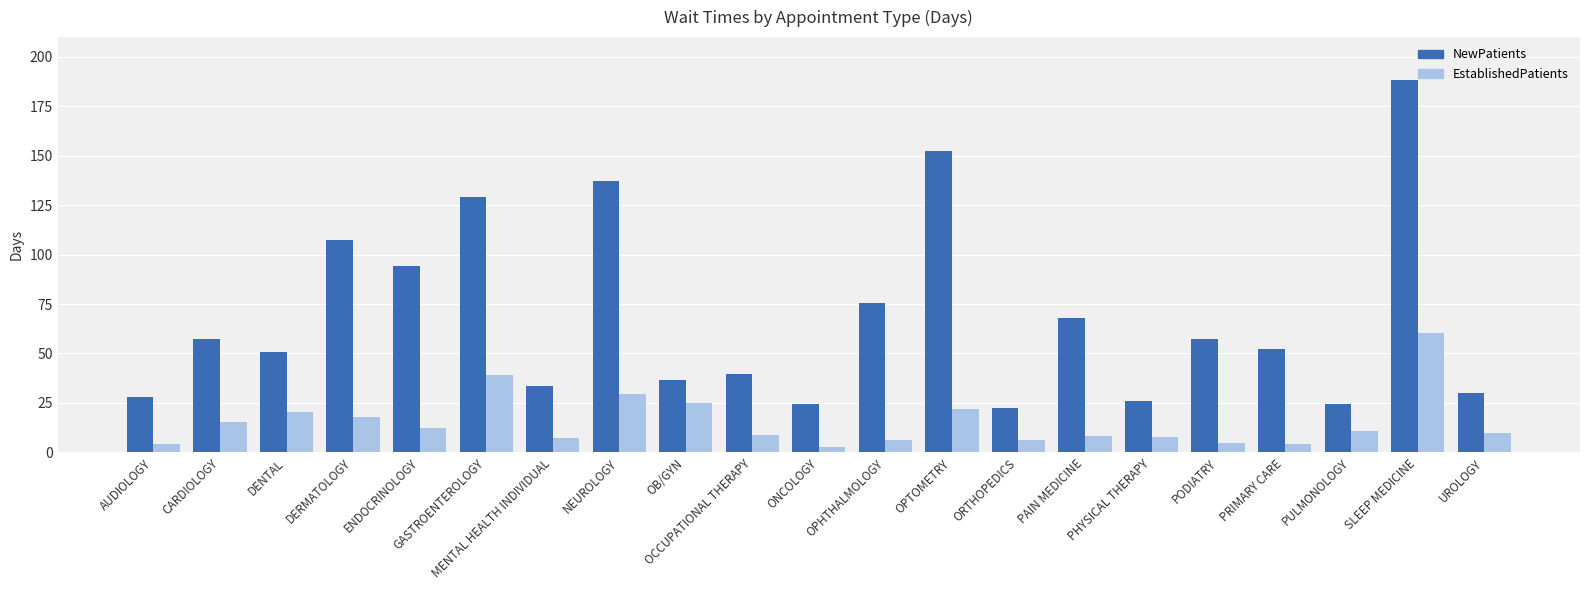

Is it true that EstablishedPatients equals 24.5 at CARDIOLOGY?

False